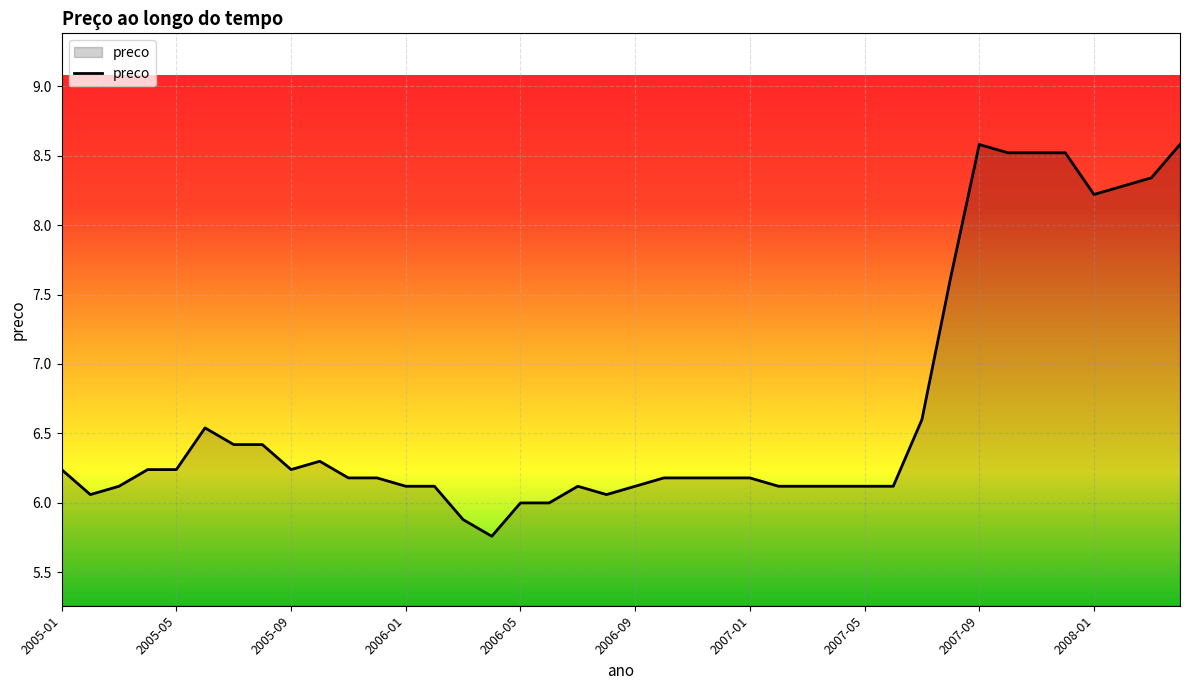

What is the difference between the maximum and minimum values?

2.8